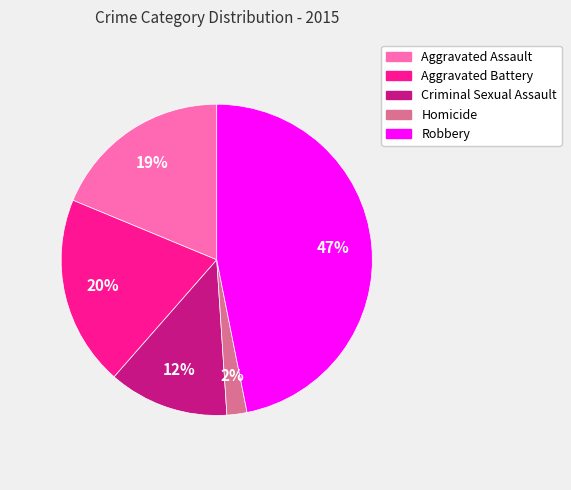

To the nearest percent, what is the difference between the largest and smallest slice percentages?

45%